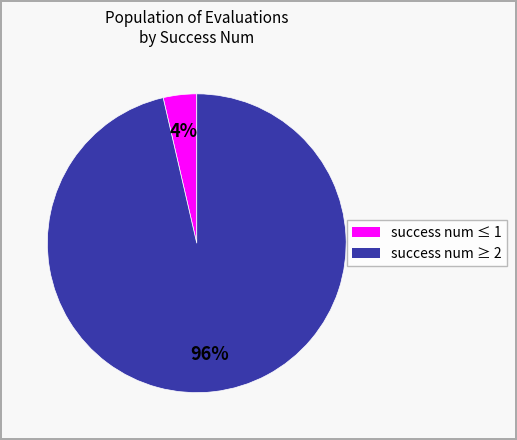

Is there any slice that represents more than half of the pie?

Yes